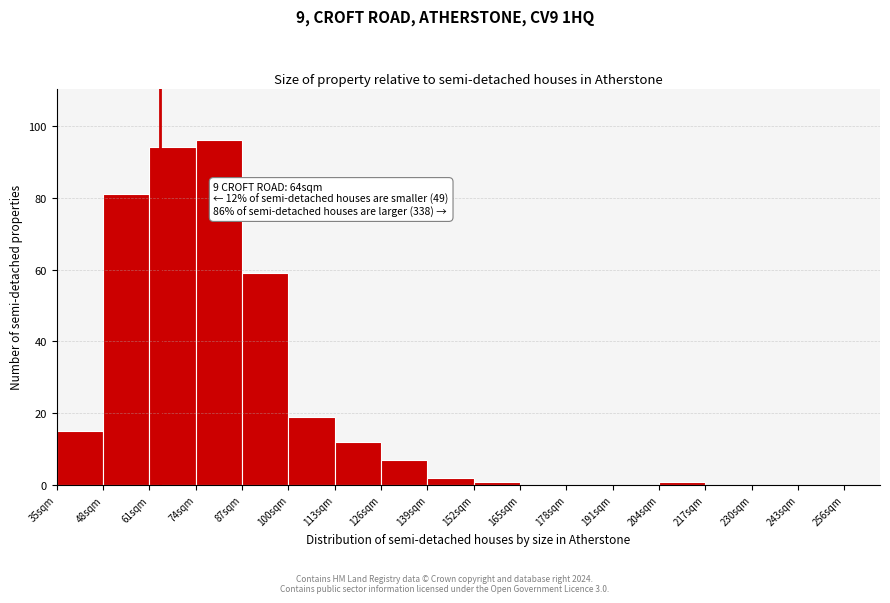

Over which range of the x-axis is the bar tallest?

74 to 87